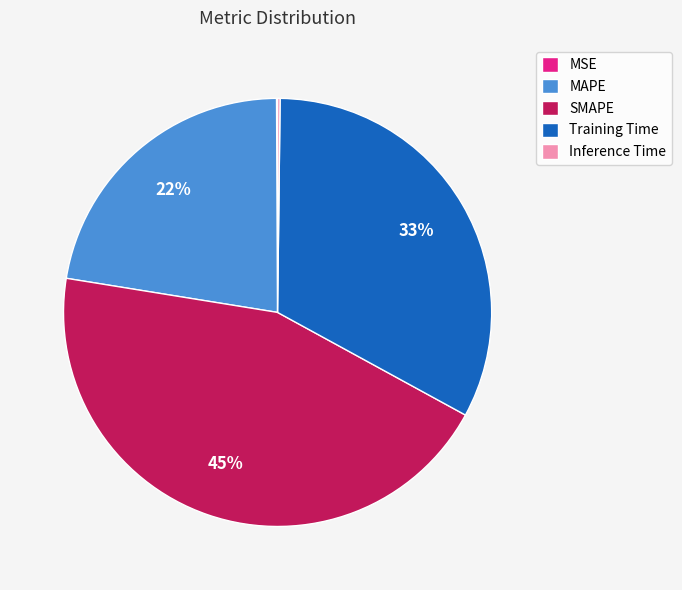

Is there any slice that represents more than half of the pie?

No